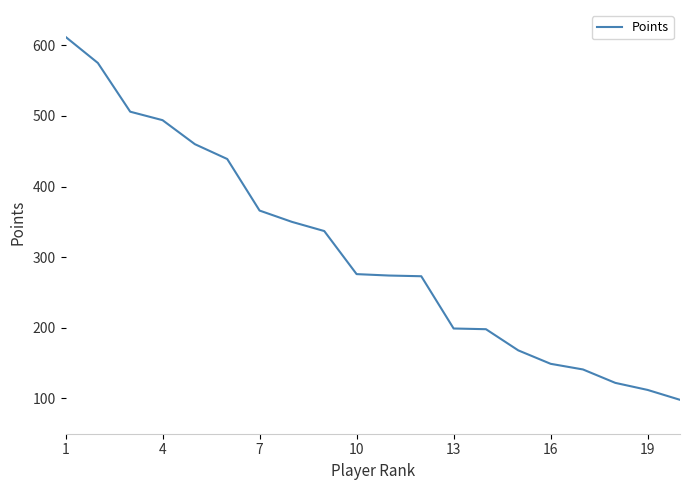

What is the minimum value shown in the chart?

98